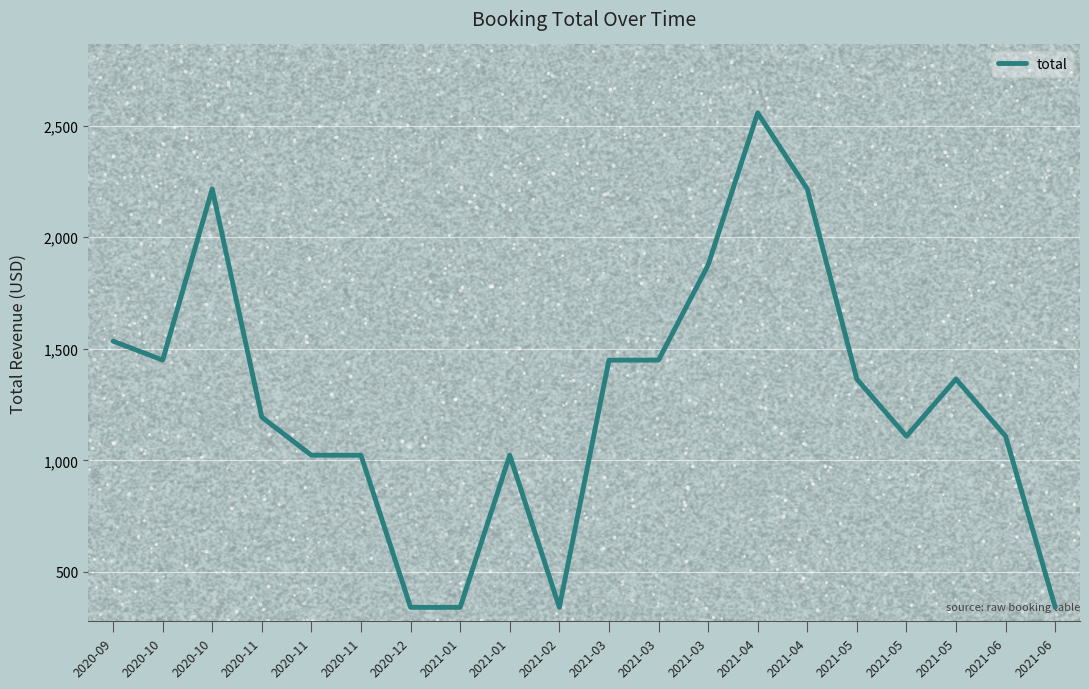

What is the difference between the second highest and minimum values?

1875.5